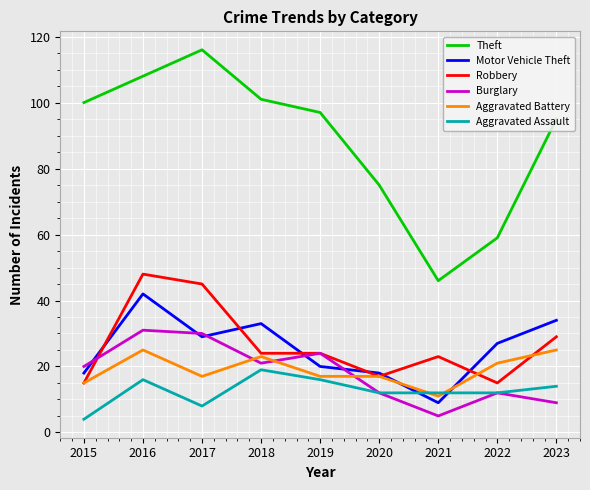

Count the number of categories in the chart.

9